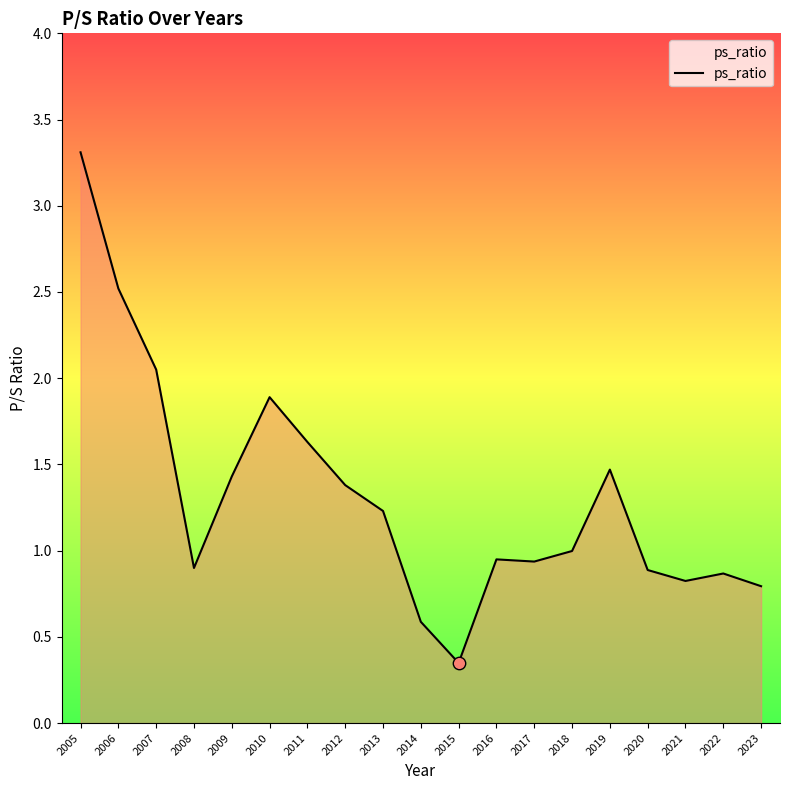

What is the change in value from 2009 to 2013?

-0.2